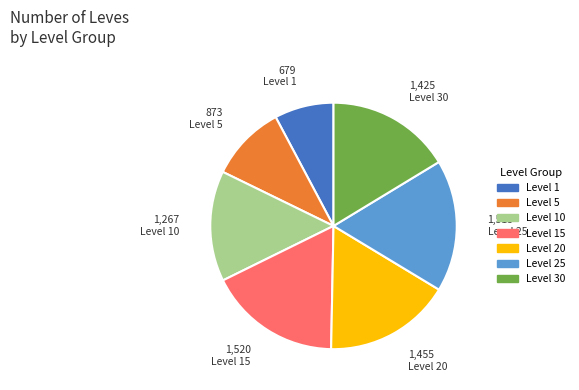

Does any single category account for the majority?

No